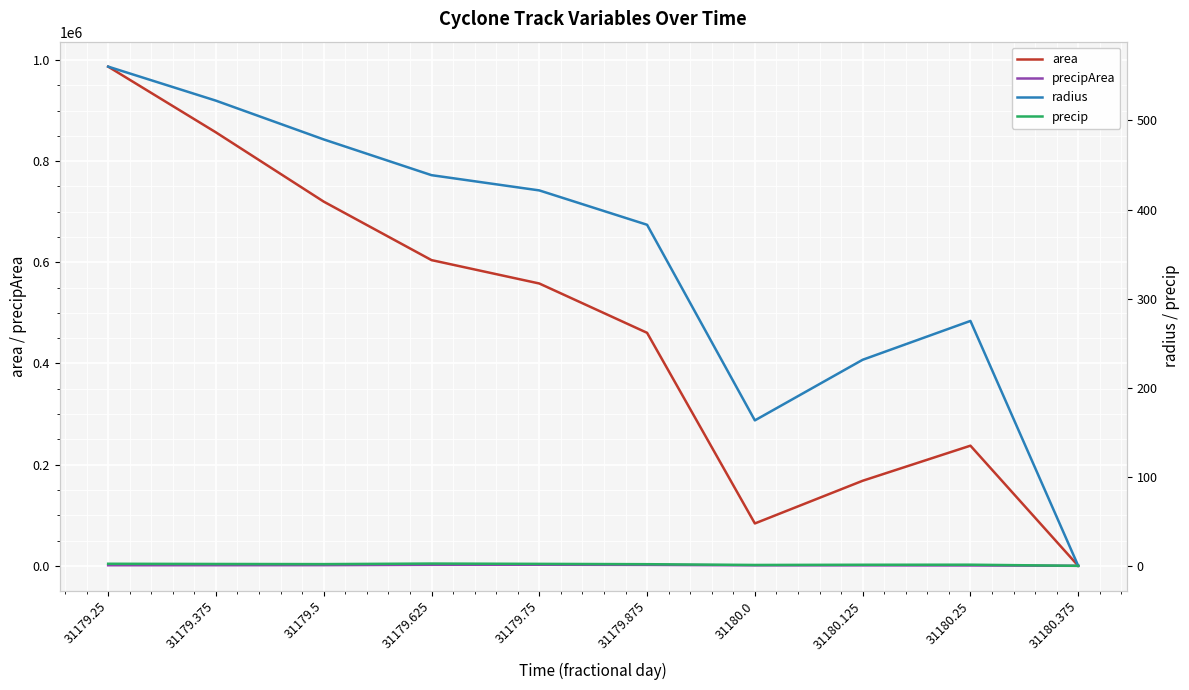

Is it true that area equals 163465.7 at 31180.25?

False